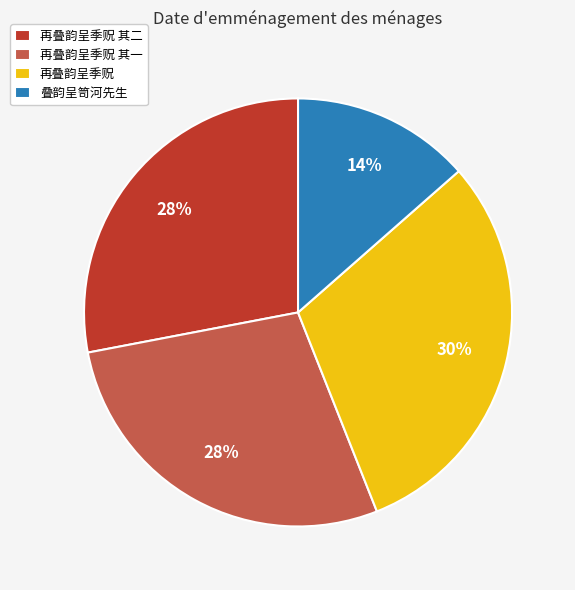

Does any single category account for the majority?

No